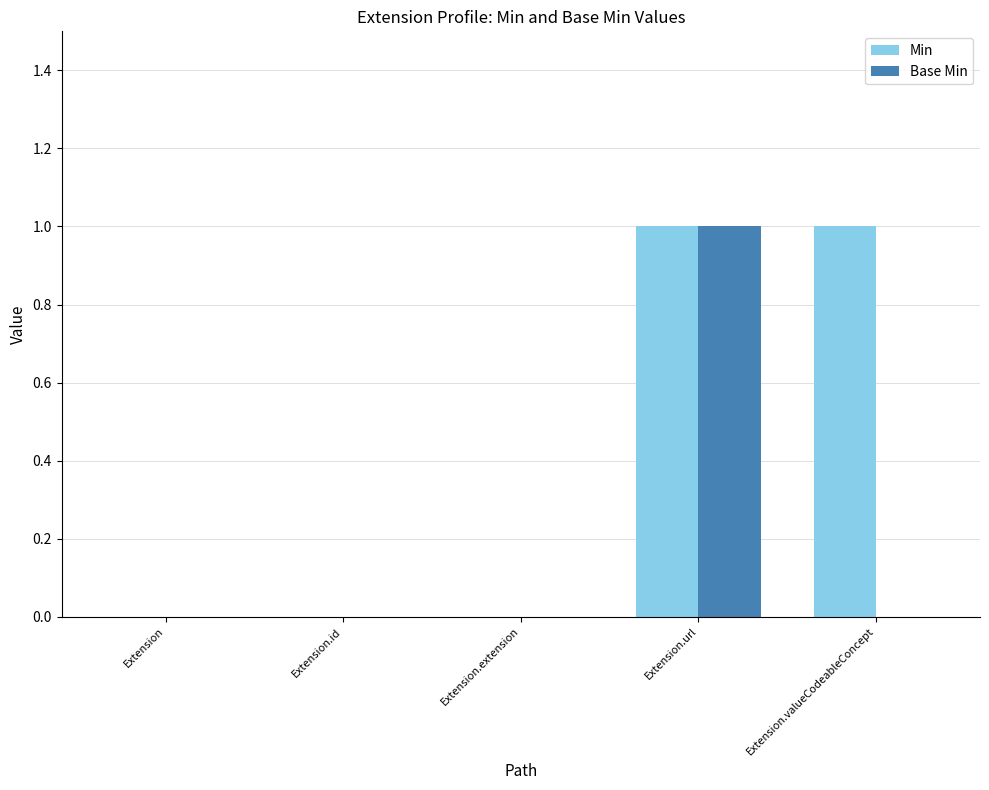

At which label does Base Min reach its peak?

Extension.url